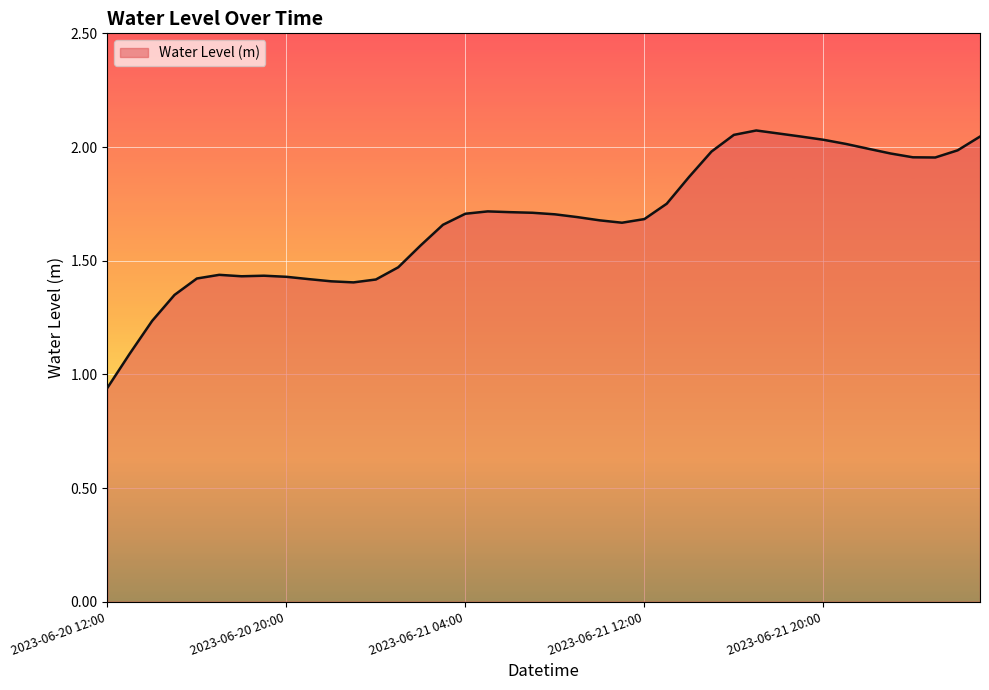

What is the difference between the maximum and minimum values?

1.1